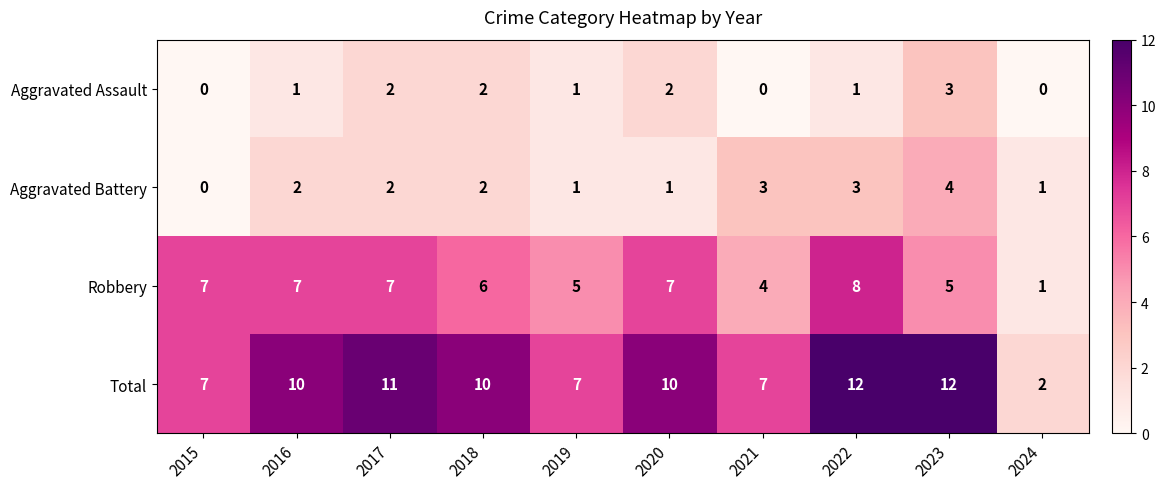

Which series has the largest range (max minus min)?

Total